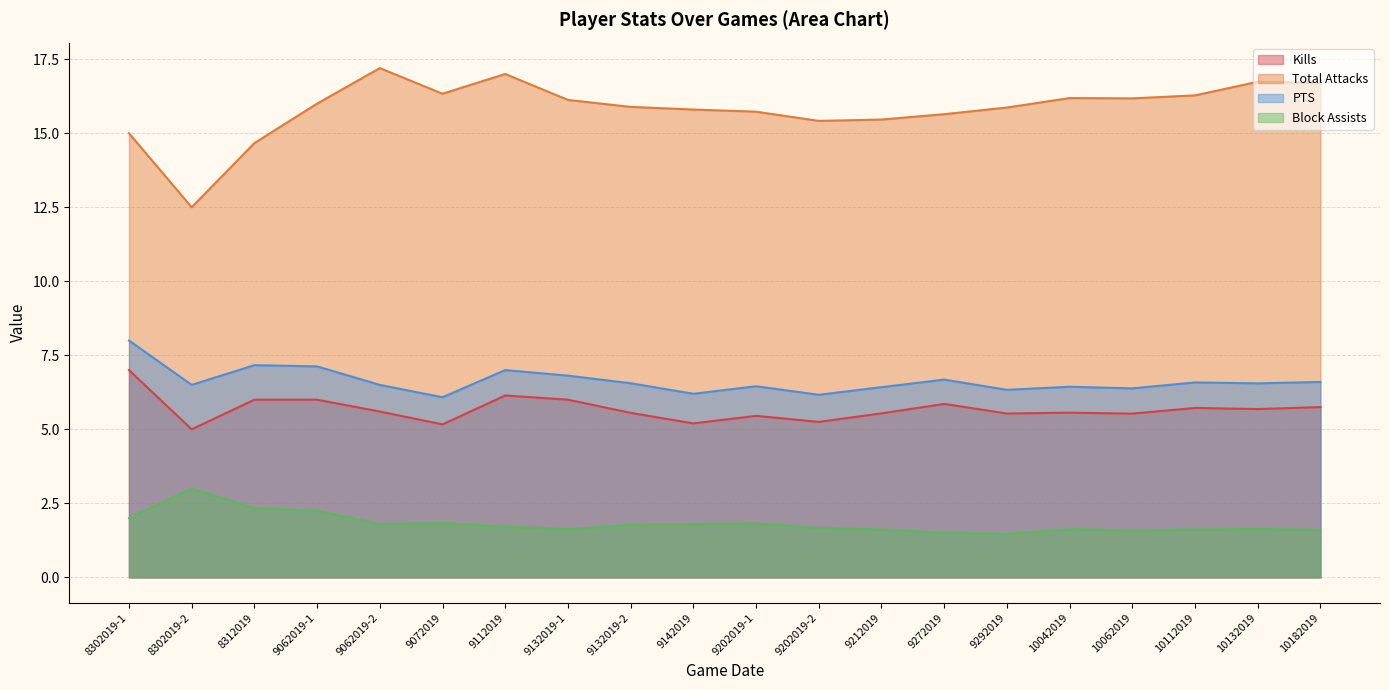

What is the label of the 18th point from the left?

10112019